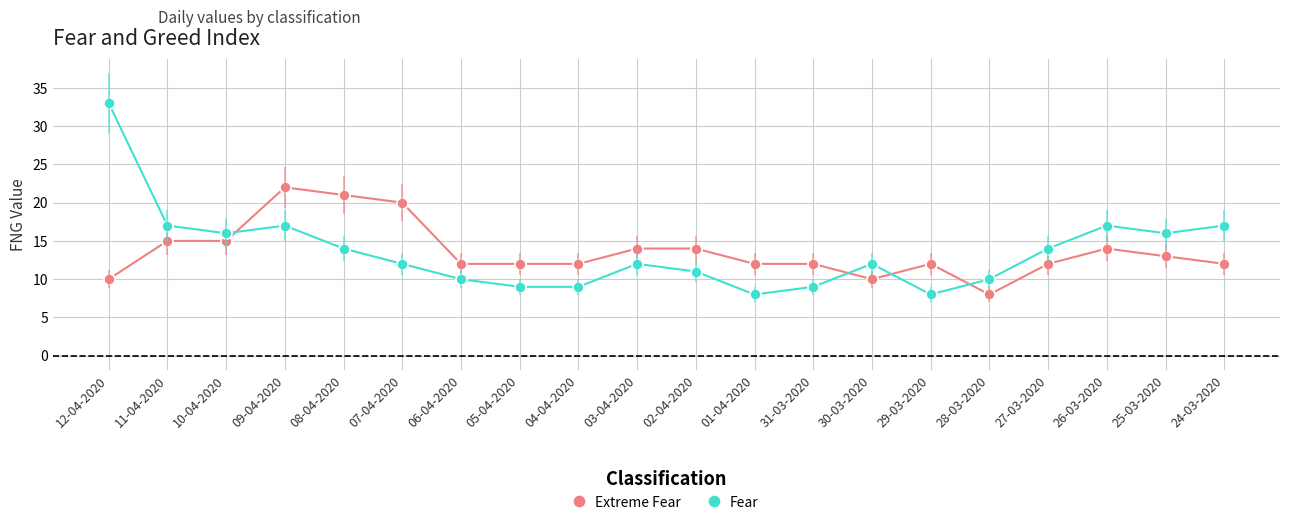

How many times do Fear and Extreme Fear cross each other?

4